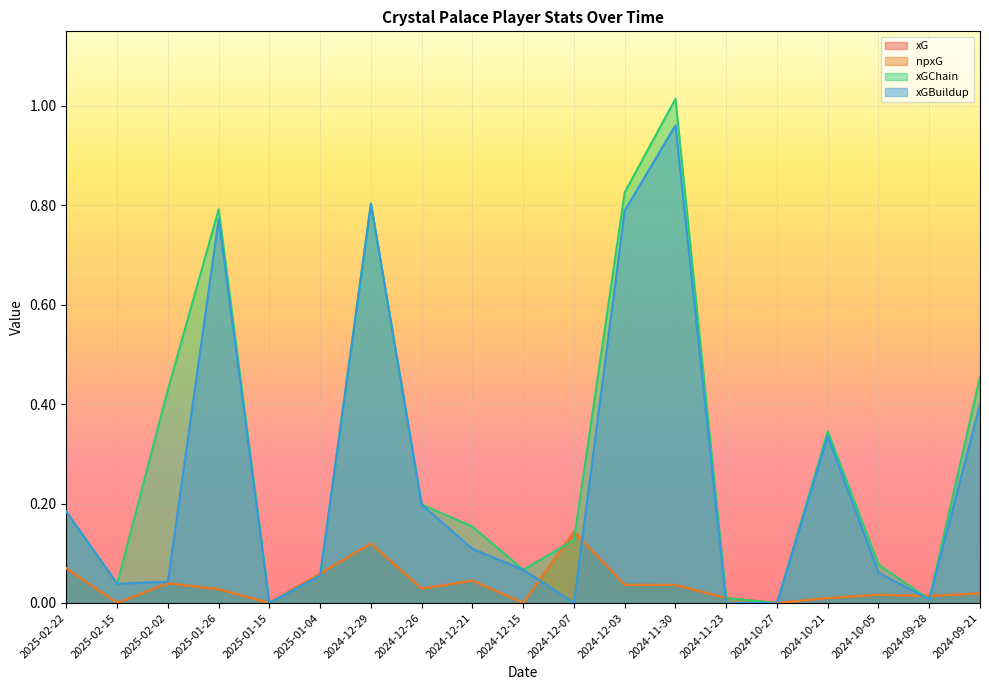

What is the difference between the xGChain values at 2025-01-04 and 2025-02-02?

0.4